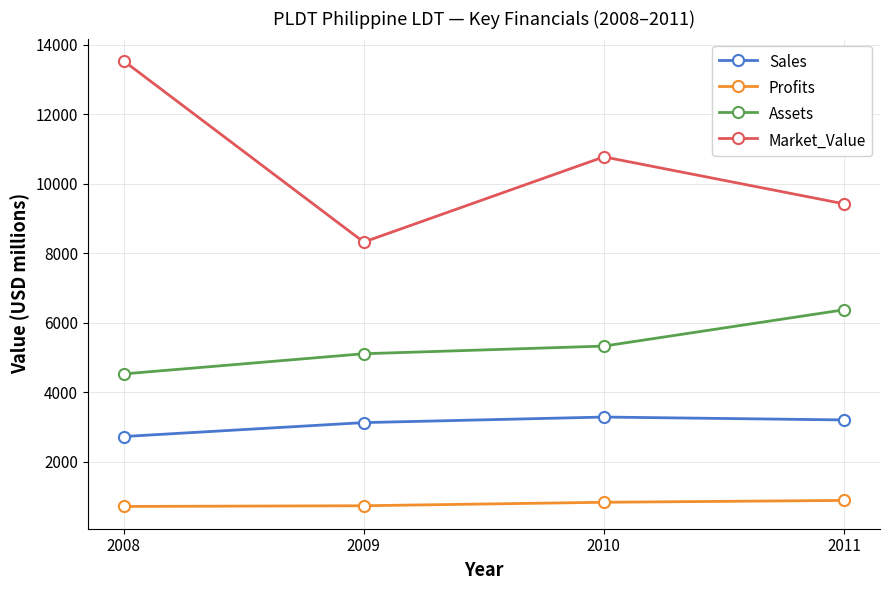

What is the sum of all Market_Value values?

42040.0